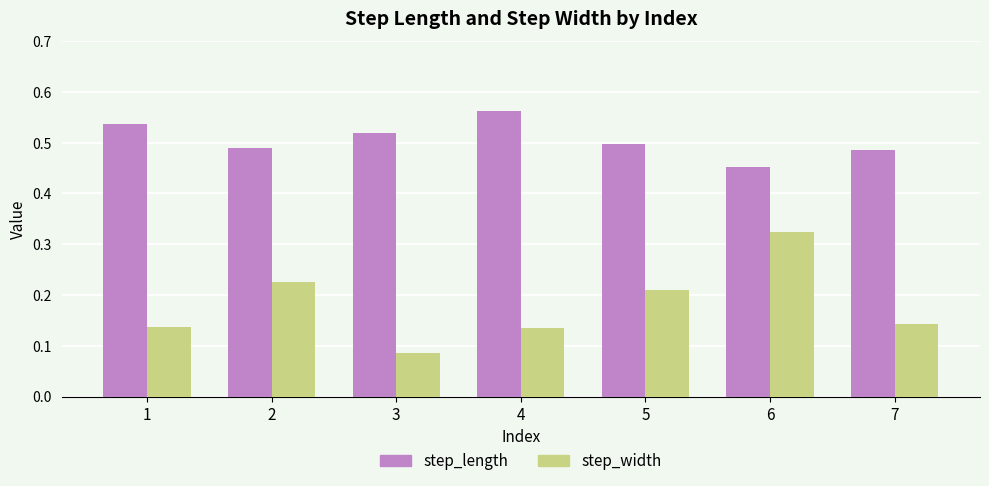

What is the sum of all step_length values?

3.5